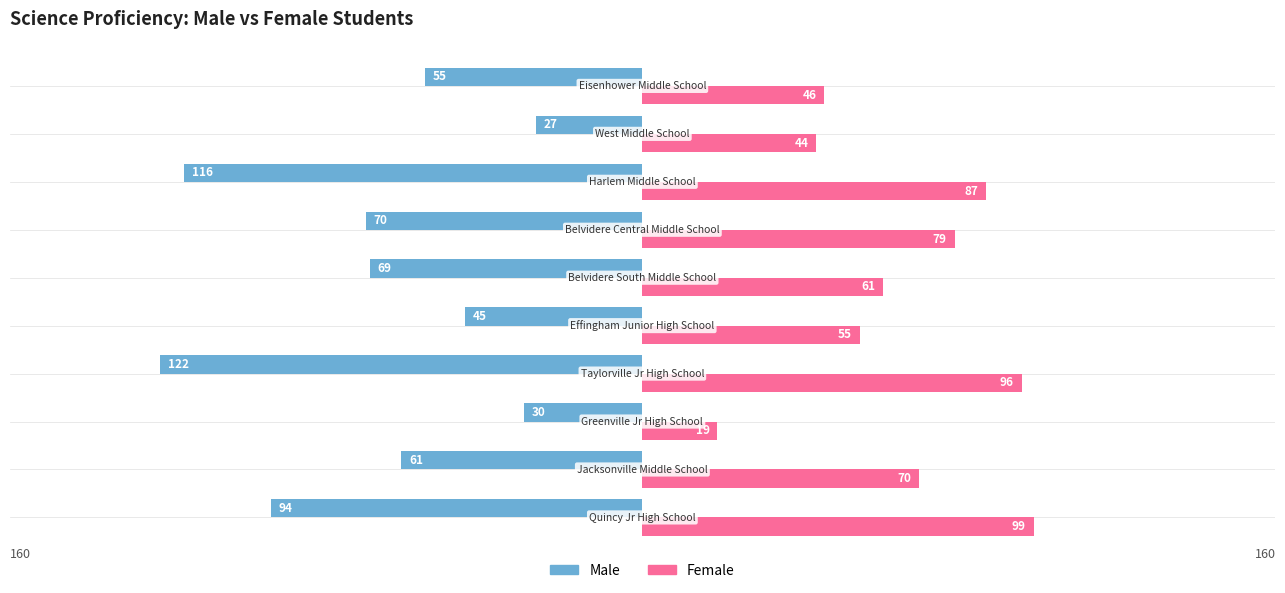

What is the sum of all Male values?

-689